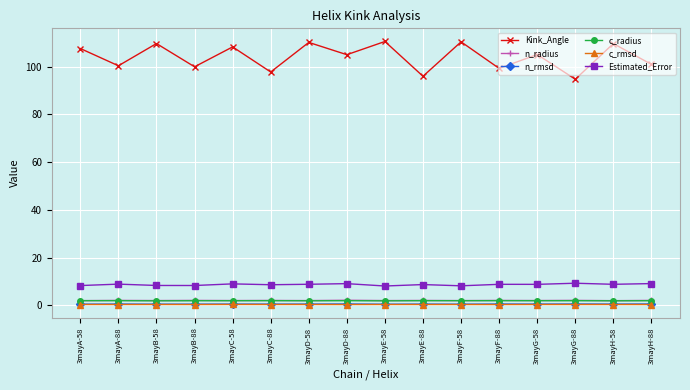

What are all the series names shown in the legend?

Kink_Angle, n_radius, n_rmsd, c_radius, c_rmsd, Estimated_Error